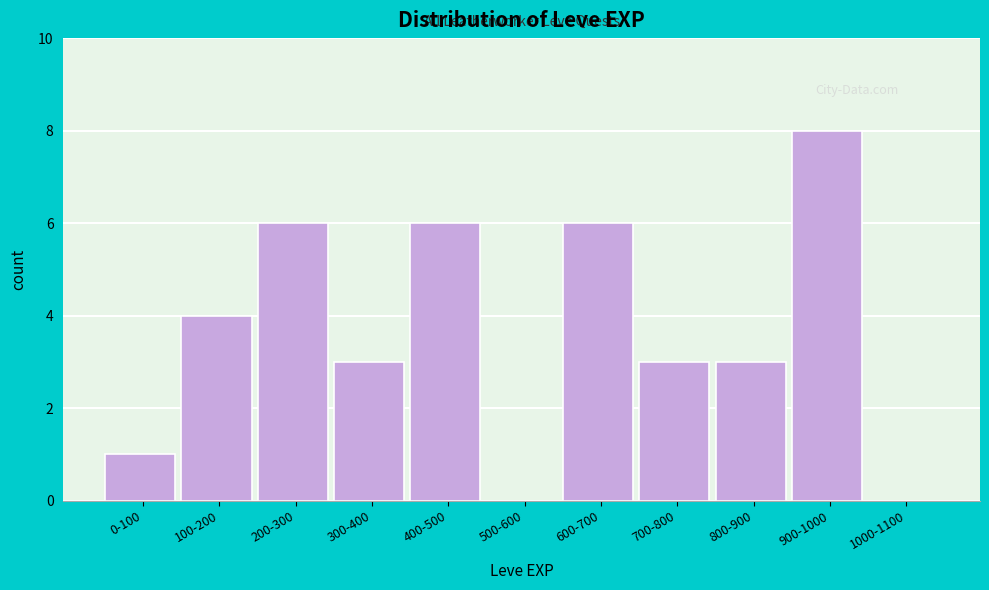

Reading right to left, transcribe all the data shown in this chart.

1000-1100=0	900-1000=8	800-900=3	700-800=3	600-700=6	500-600=0	400-500=6	300-400=3	200-300=6	100-200=4	0-100=1